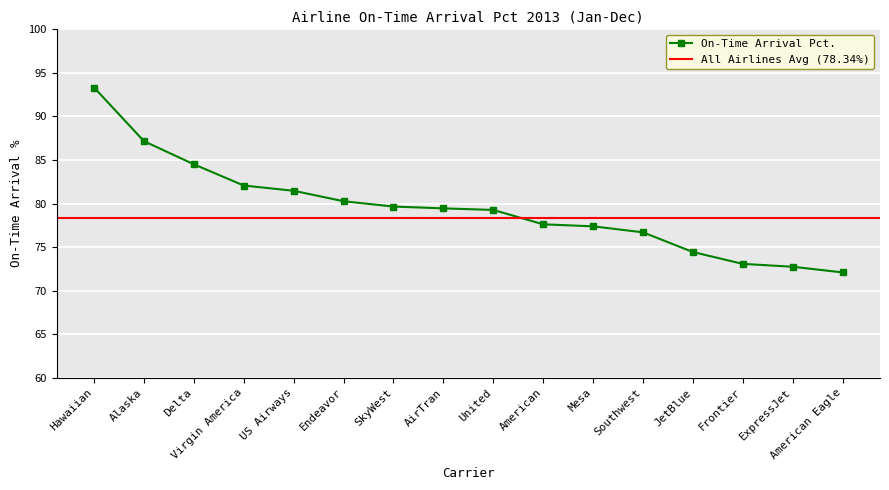

At which label does the data first exceed 79?

Hawaiian